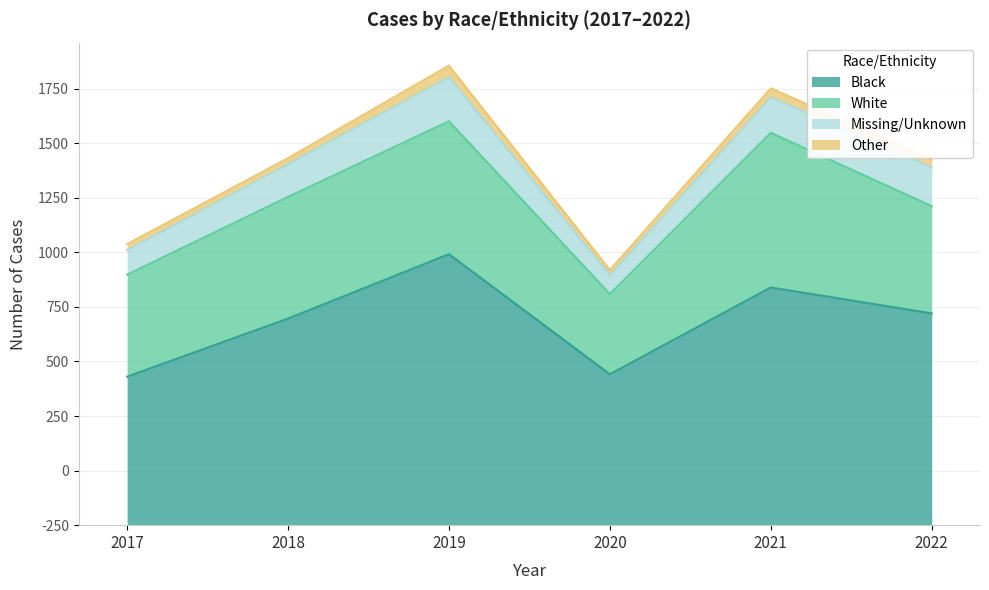

What is the greatest value displayed?

993